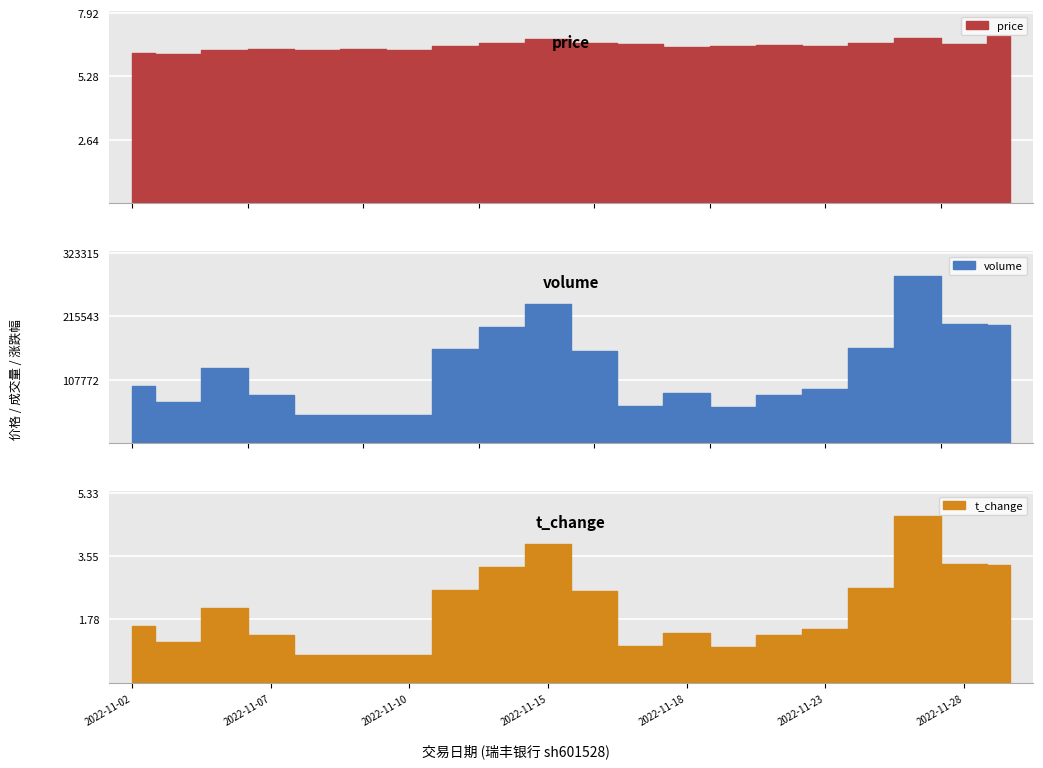

Between 2022-11-22 and 2022-11-23, which series saw the biggest shift?

volume